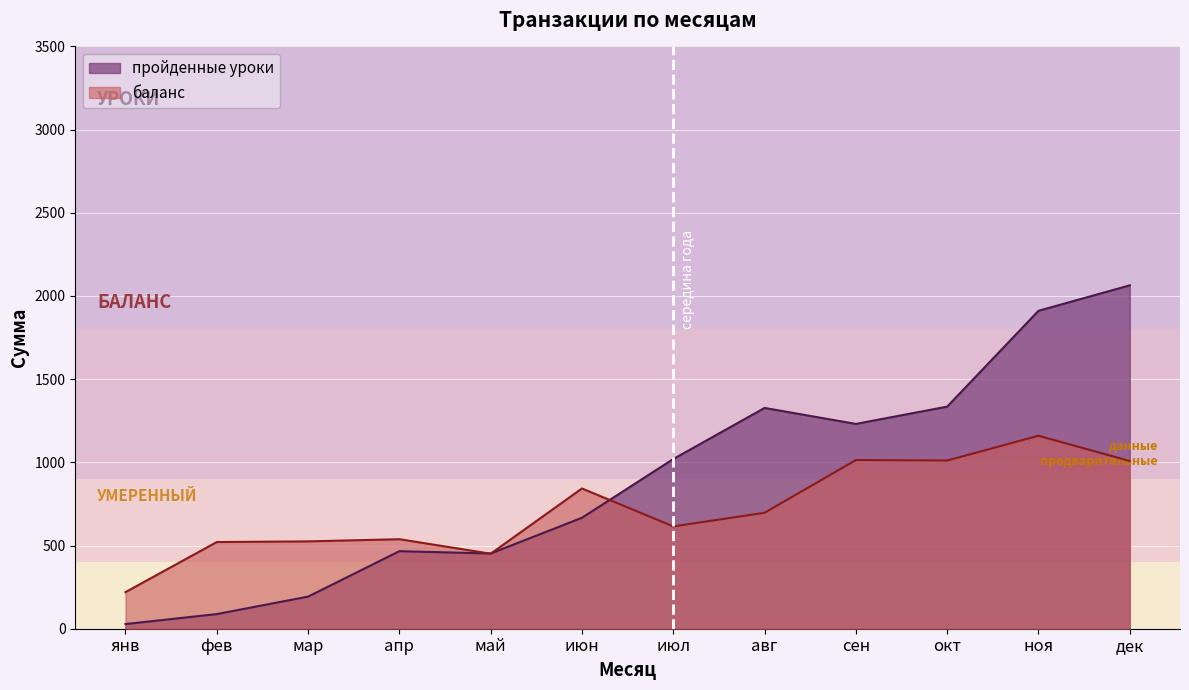

What is the label of the 11th point from the left?

ноя